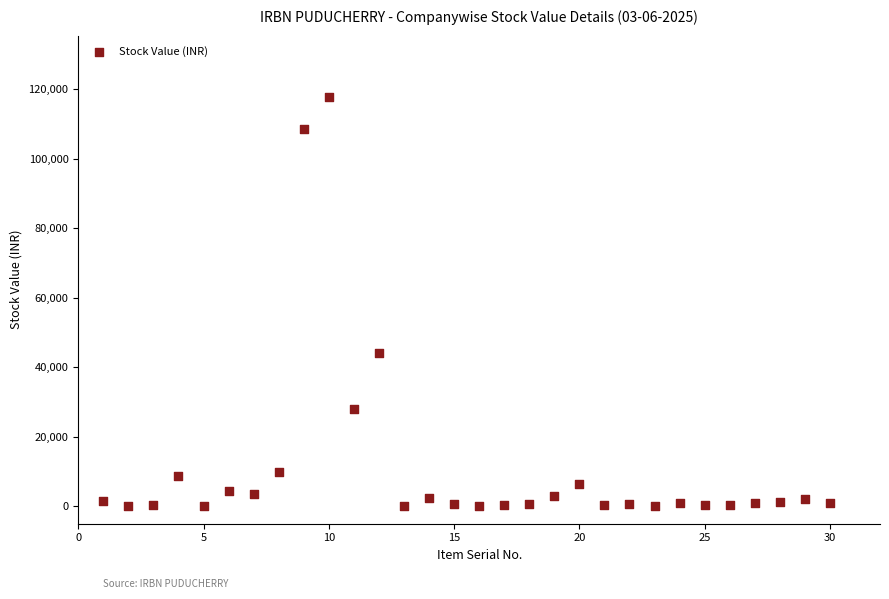

What is the range of Y values (max minus min)?

117796.4